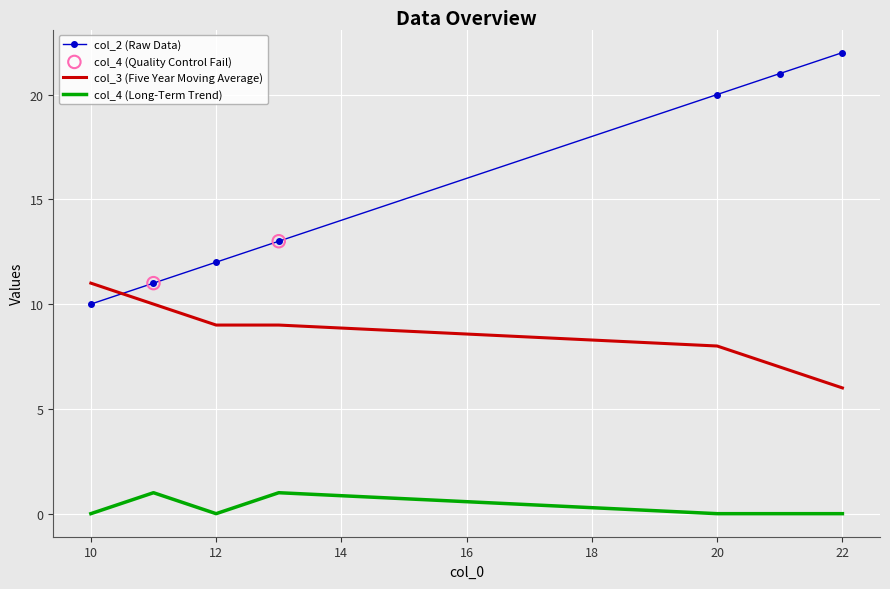

At how many categories does at least one series exceed 7?

7